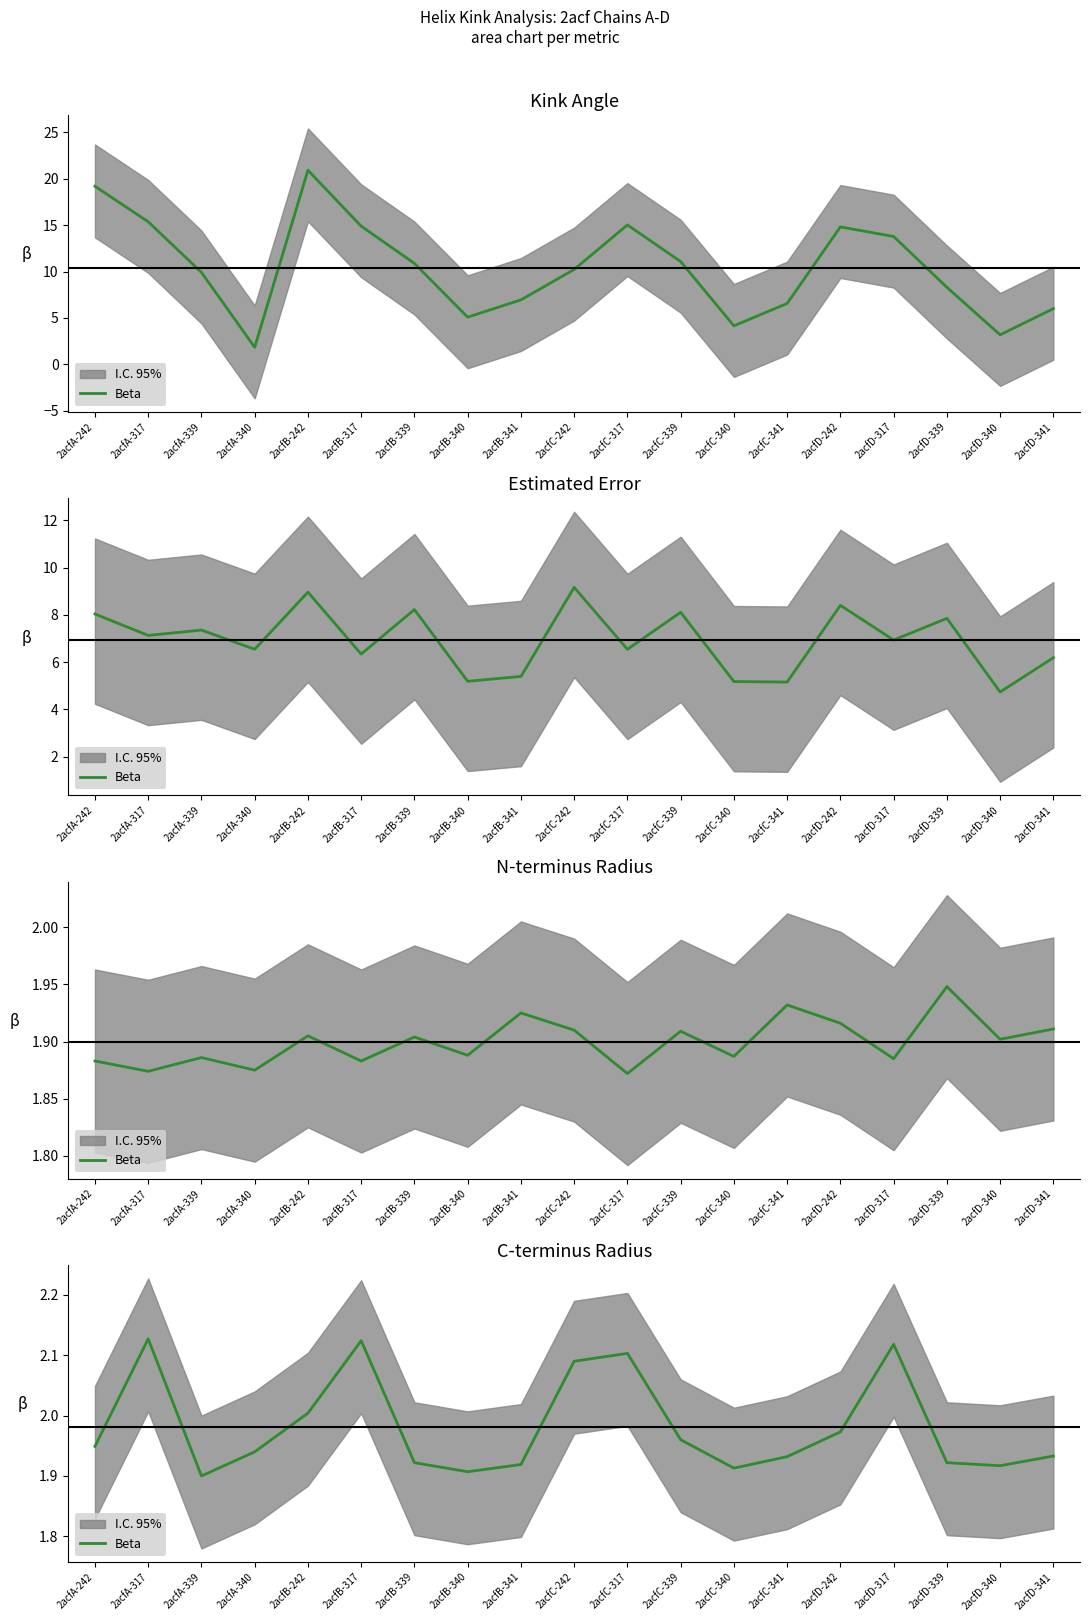

What is the value of the 14th point from the left?

1.9